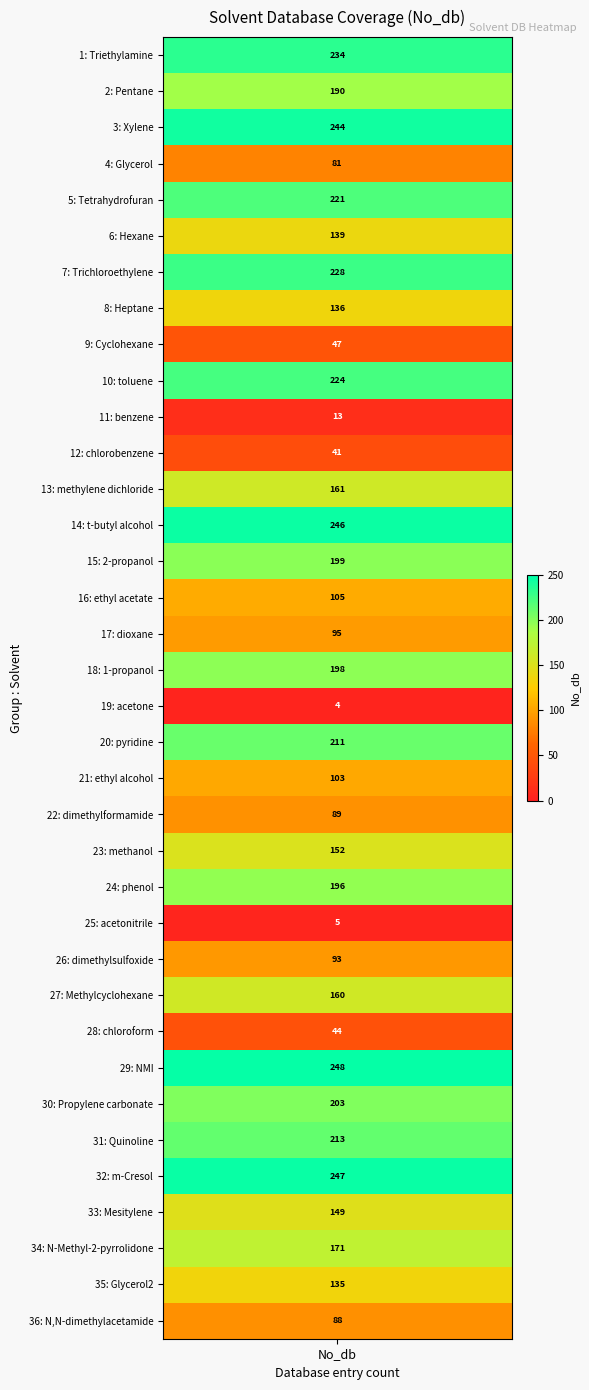

Is it true that the value at 18 is 2?

False